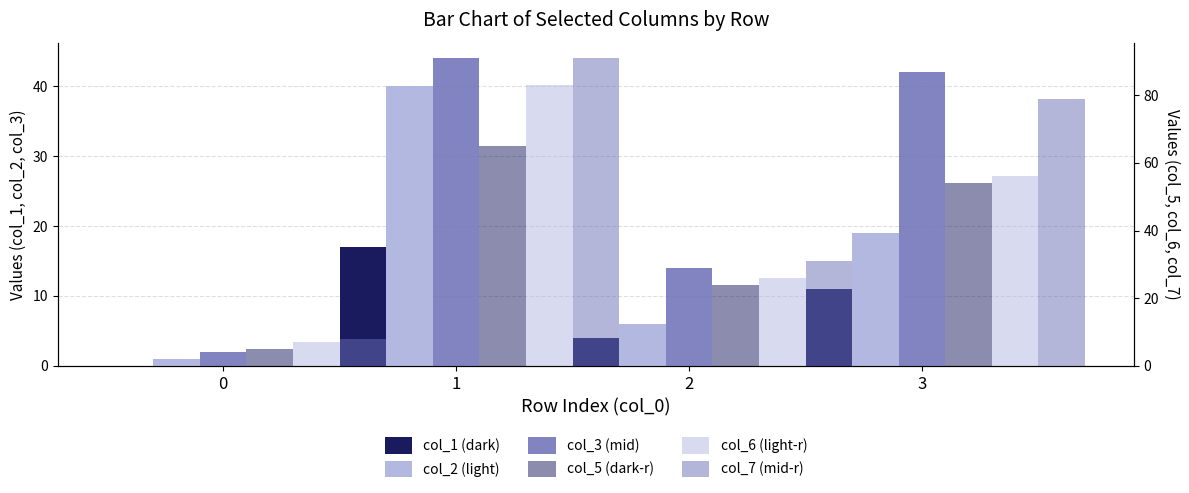

Which series has the largest total across all categories?

col_7 (mid-r)